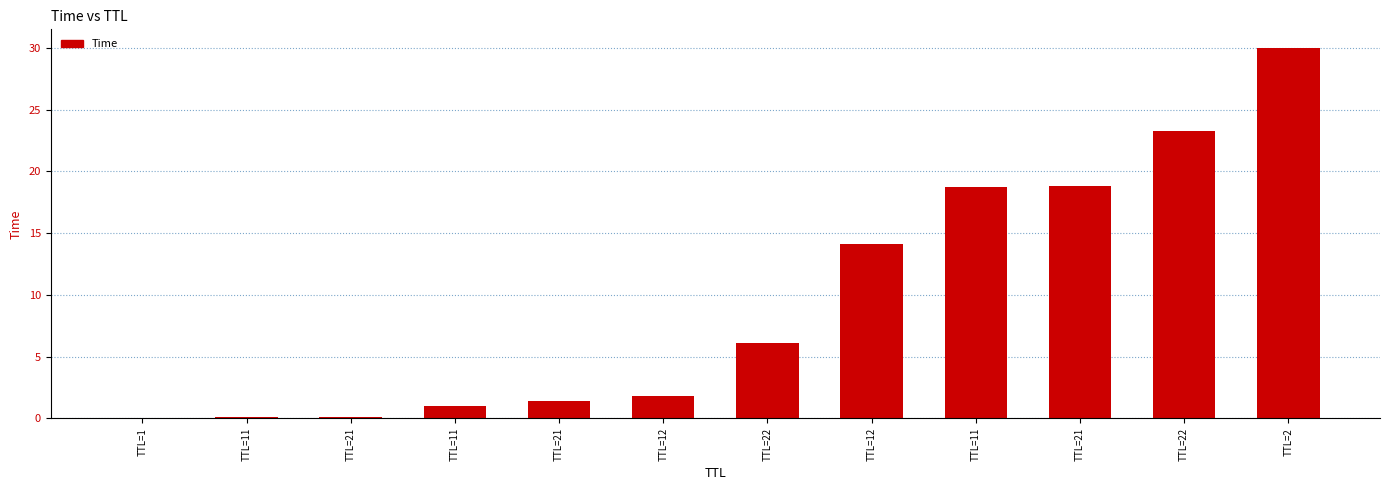

True or false: the data shows 22.7 at TTL=12.

False